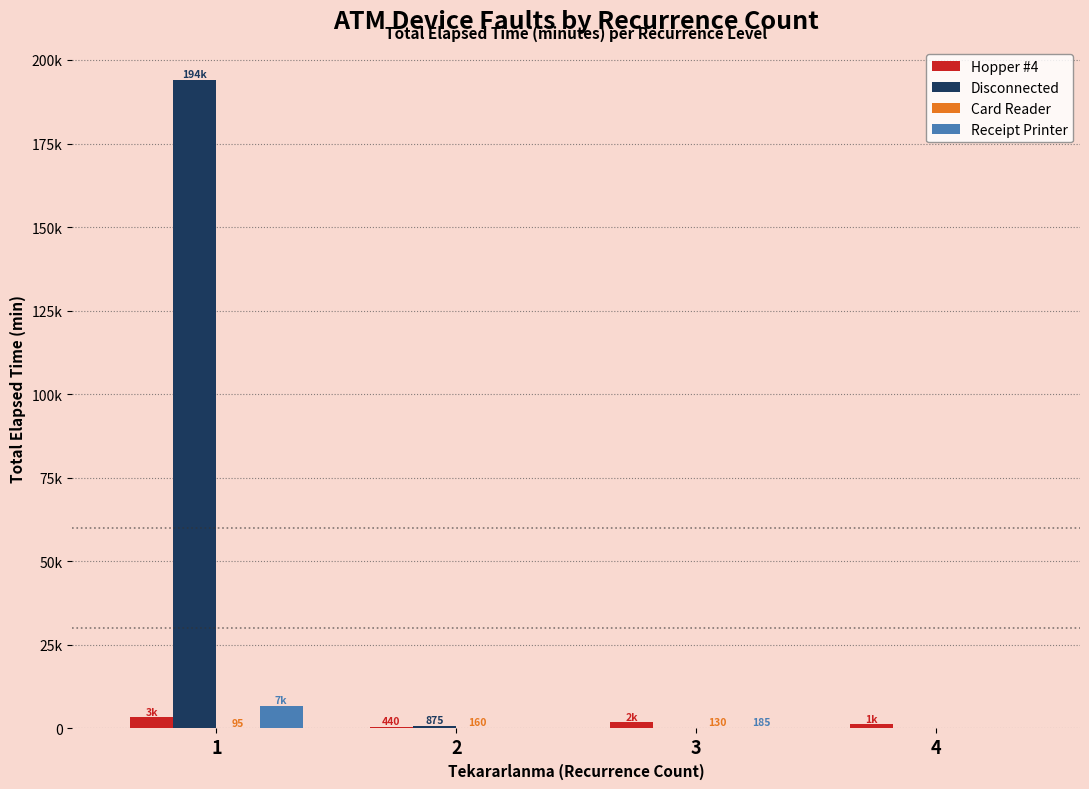

Which series has the largest range (max minus min)?

Disconnected